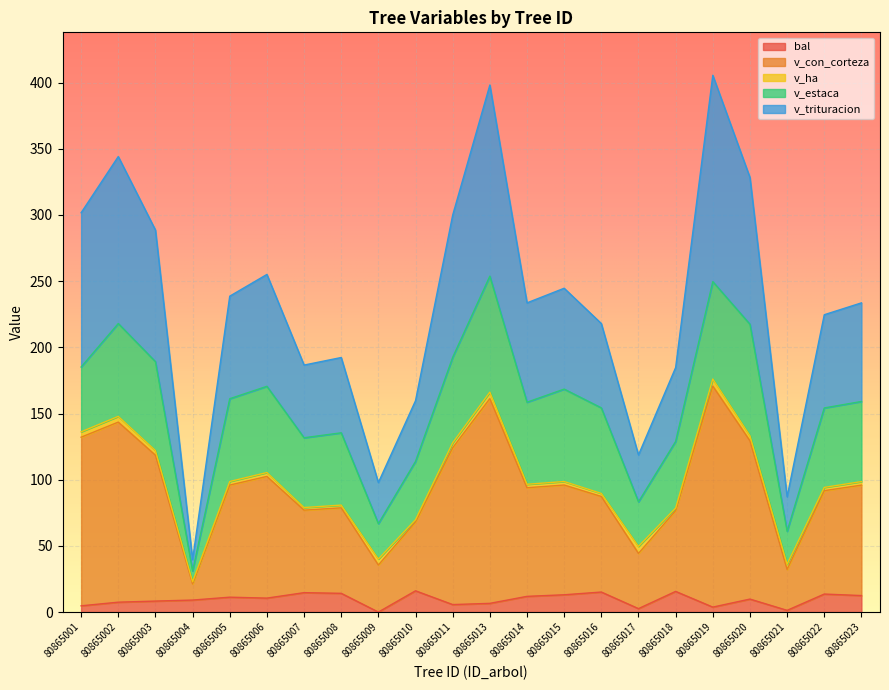

What is the highest value of the bal series?

16.1